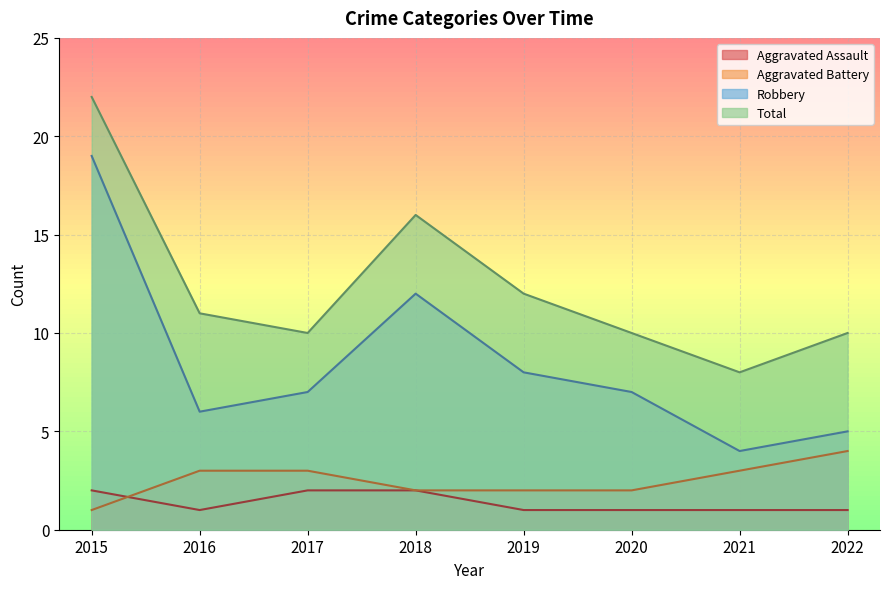

Where is Total nearest to the value 15?

2018